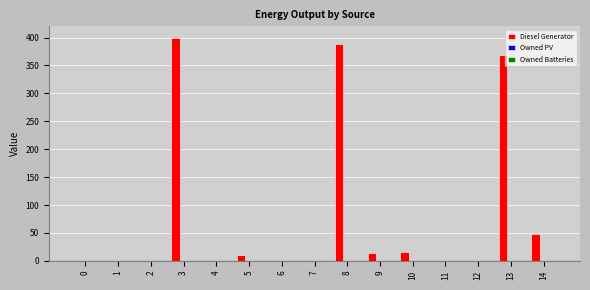

What is the ratio of the value at 13 to the value at 14?

7.7